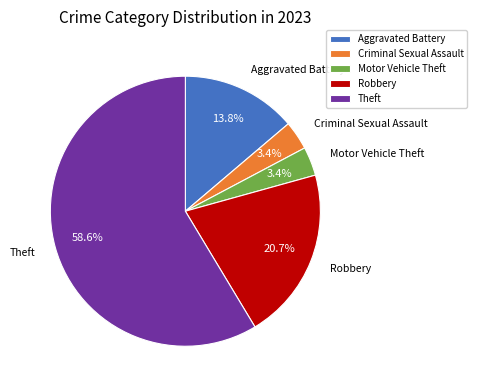

Between Robbery and Criminal Sexual Assault, which is larger?

Robbery